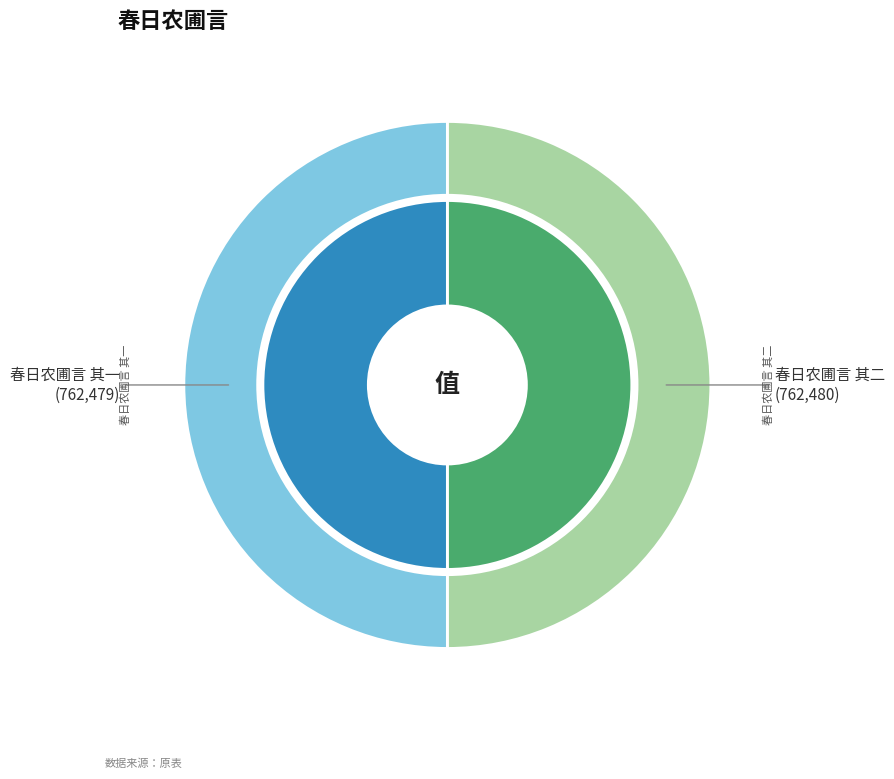

What is the majority slice?

春日农圃言 其二